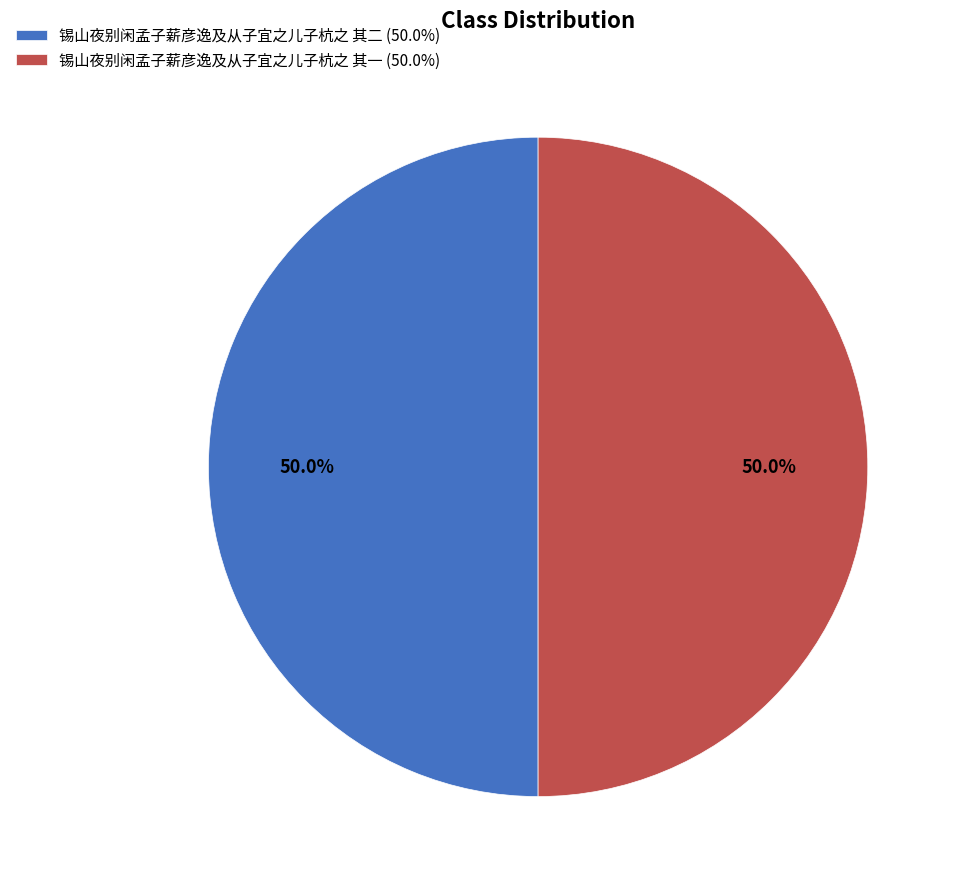

Combined, do 锡山夜别闲孟子薪彦逸及从子宜之儿子杭之 其一 and 锡山夜别闲孟子薪彦逸及从子宜之儿子杭之 其二 account for over 50%?

Yes